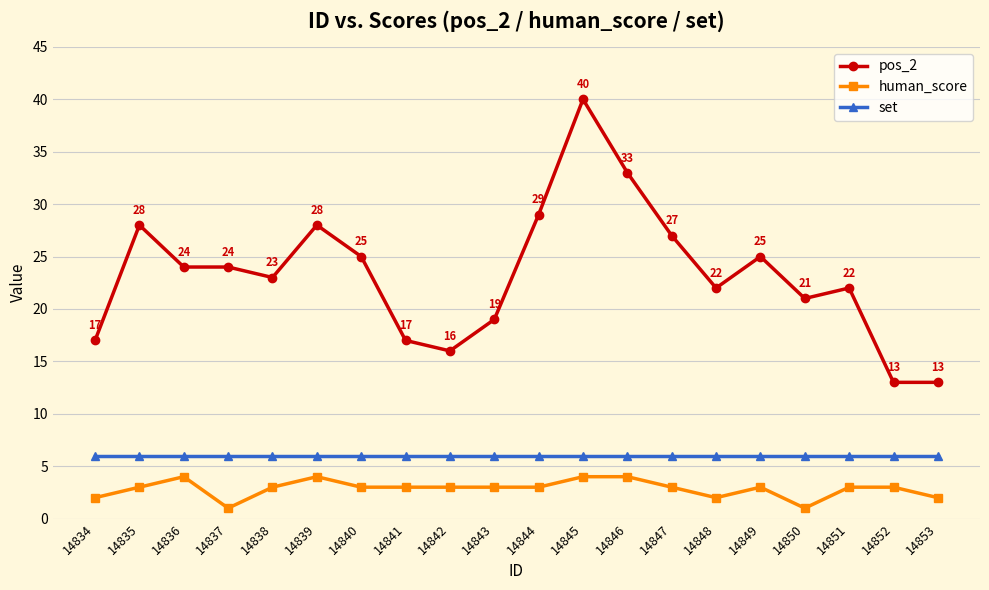

List the series in order of their overall mean, highest first.

pos_2, set, human_score